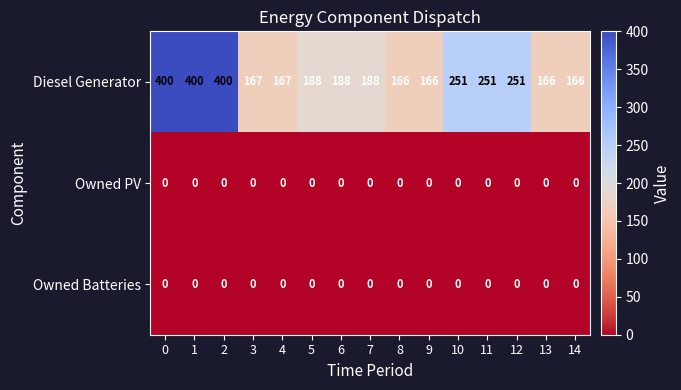

Which series has the largest range (max minus min)?

Diesel Generator